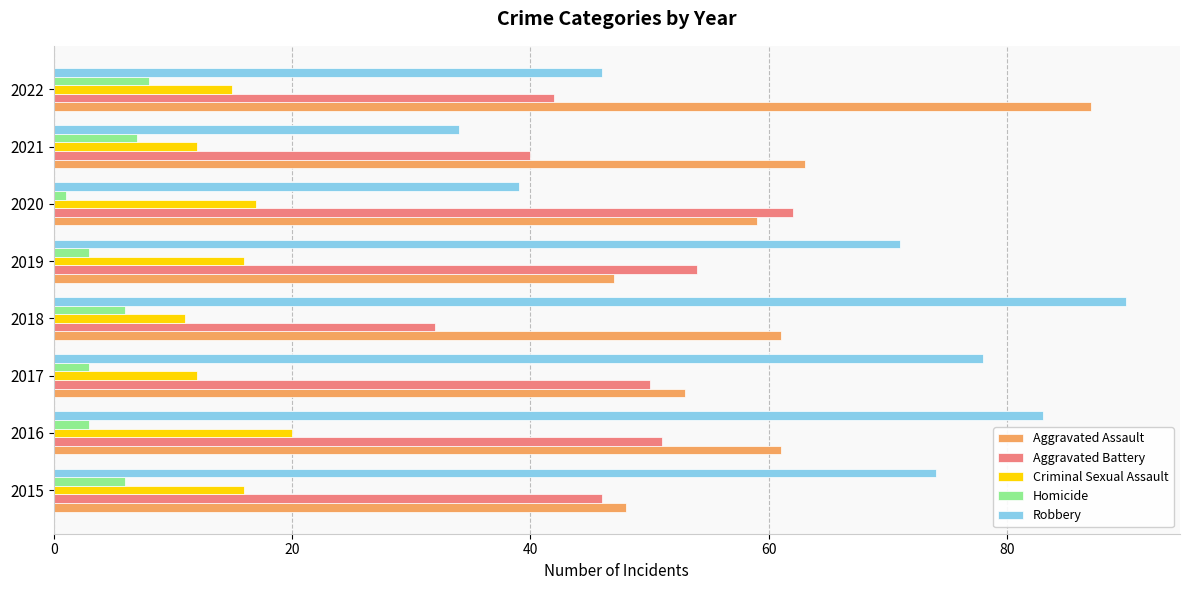

What is the difference between the Aggravated Assault values at 2019 and 2016?

14